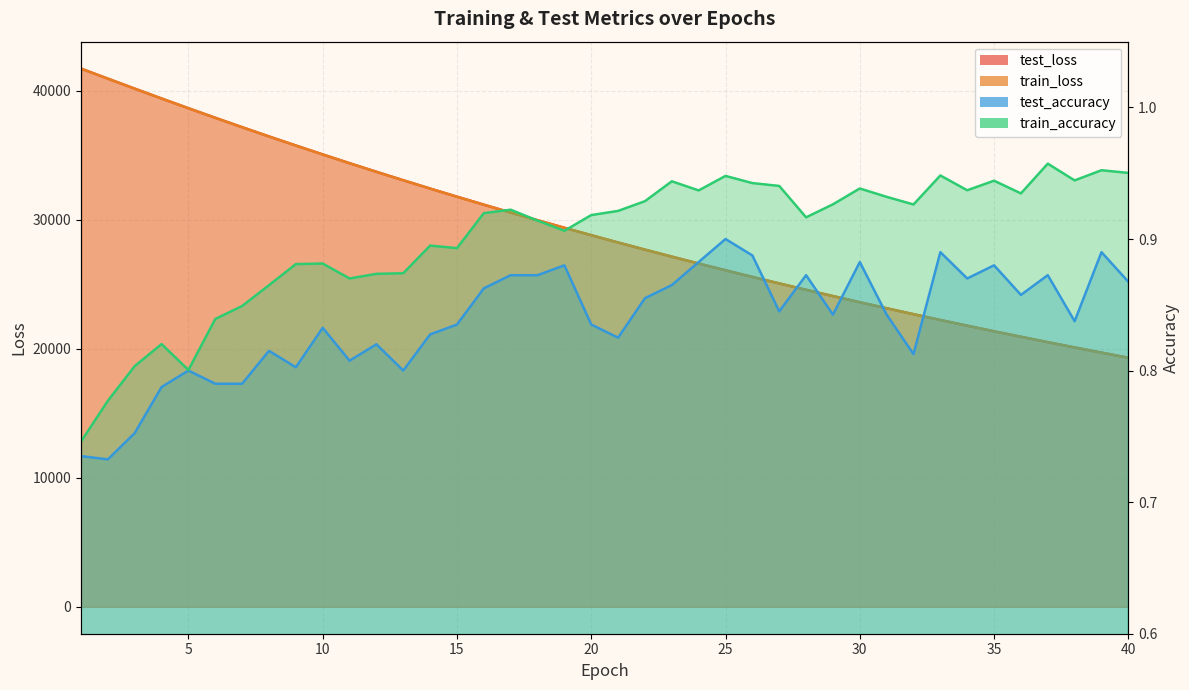

Reading right to left, transcribe all the data shown in this chart.

test_loss: 19303.1	19697.6	20099.8	20509.2	20926.9	21352.4	21785.9	22227.5	22678.2	23136.8	23604.4	24081.3	24566.7	25061.6	25565.4	26079.3	26603.0	27136.2	27680.3	28234.1	28799.4	29373.8	29958.5	30556.0	31163.6	31783.0	32413.1	33056.7	33711.6	34378.3	35056.7	35747.8	36451.6	37167.8	37896.7	38637.9	39390.9	40155.4	40929.8	41709.9
train_loss: 19301.9	19696.3	20098.3	20507.9	20925.4	21350.8	21784.3	22226.0	22676.3	23135.3	23602.8	24079.3	24565.2	25059.7	25563.9	26077.6	26601.2	27134.5	27678.4	28232.3	28796.7	29371.6	29956.9	30553.6	31161.3	31780.8	32411.4	33054.7	33709.3	34375.8	35054.6	35745.6	36449.3	37165.6	37894.9	38637.1	39389.3	40153.6	40926.9	41708.1
test_accuracy: 0.9	0.9	0.8	0.9	0.9	0.9	0.9	0.9	0.8	0.8	0.9	0.8	0.9	0.8	0.9	0.9	0.9	0.9	0.9	0.8	0.8	0.9	0.9	0.9	0.9	0.8	0.8	0.8	0.8	0.8	0.8	0.8	0.8	0.8	0.8	0.8	0.8	0.8	0.7	0.7
train_accuracy: 1.0	1.0	0.9	1.0	0.9	0.9	0.9	0.9	0.9	0.9	0.9	0.9	0.9	0.9	0.9	0.9	0.9	0.9	0.9	0.9	0.9	0.9	0.9	0.9	0.9	0.9	0.9	0.9	0.9	0.9	0.9	0.9	0.9	0.8	0.8	0.8	0.8	0.8	0.8	0.7